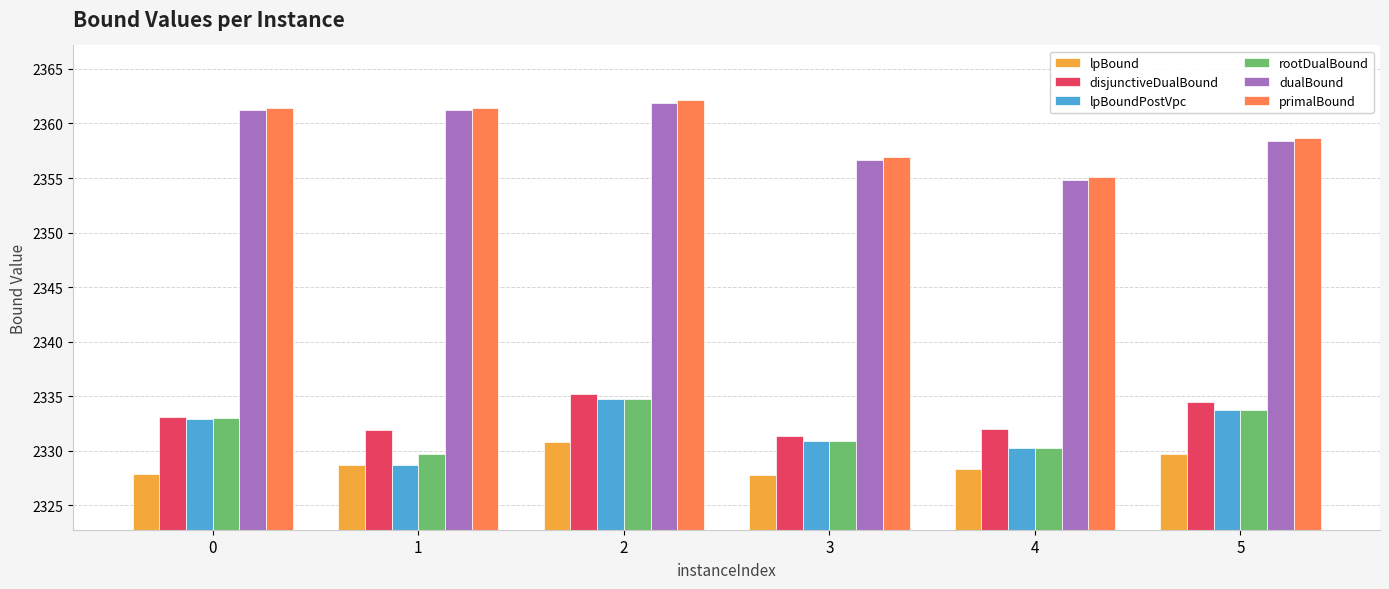

How many bars are there in each group?

6